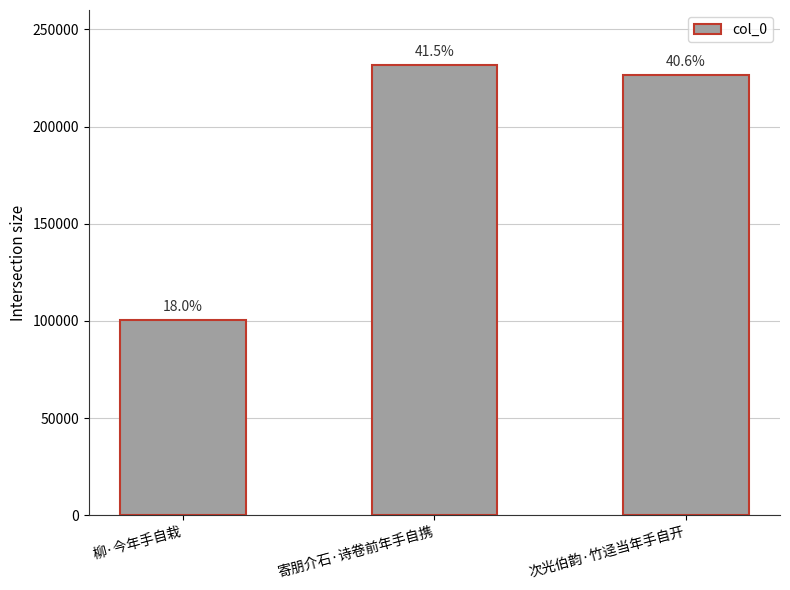

Does the chart contain stacked bars?

No